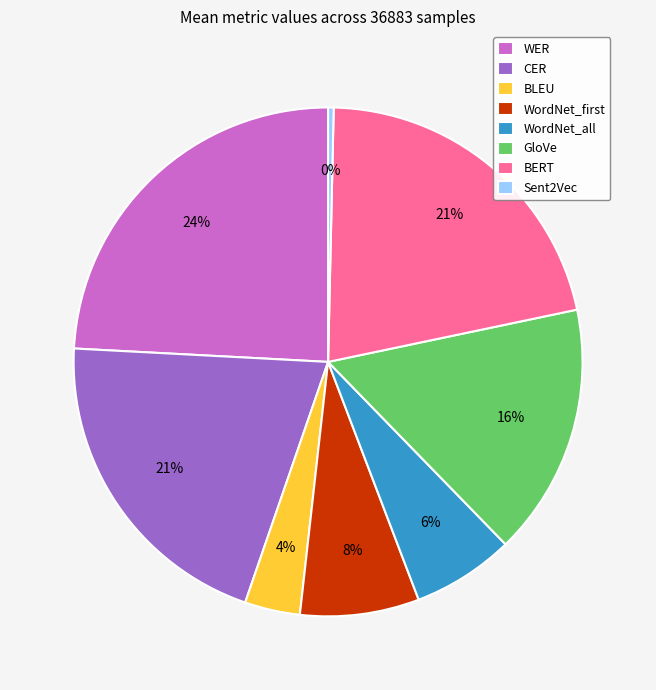

To the nearest percent, what portion does WordNet_first represent?

8%